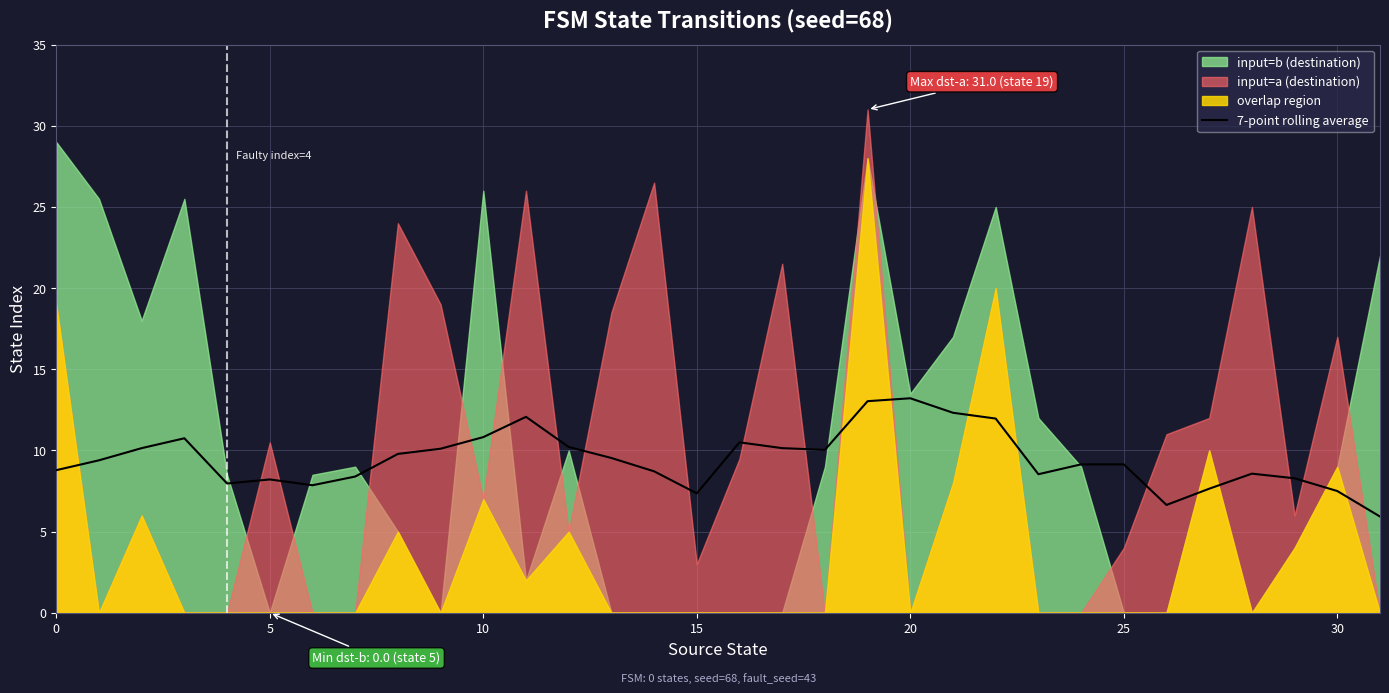

How many interior local peaks (higher than both neighbors) does the data have?

6